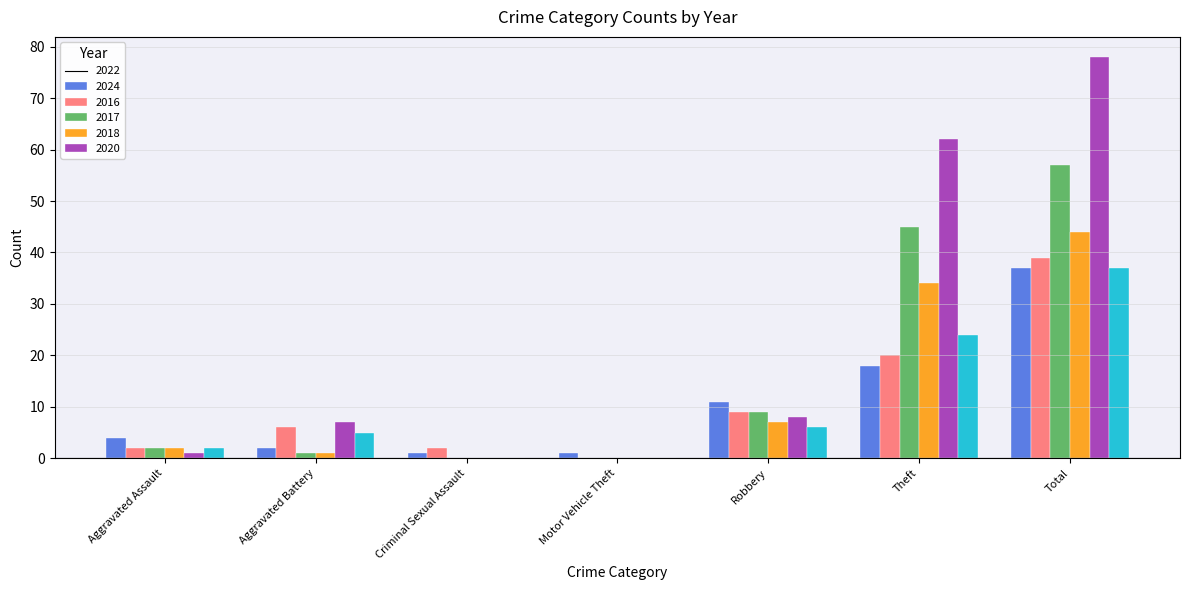

Is the value of 2018 at Aggravated Battery greater than the value of 2022 at Aggravated Battery?

Yes